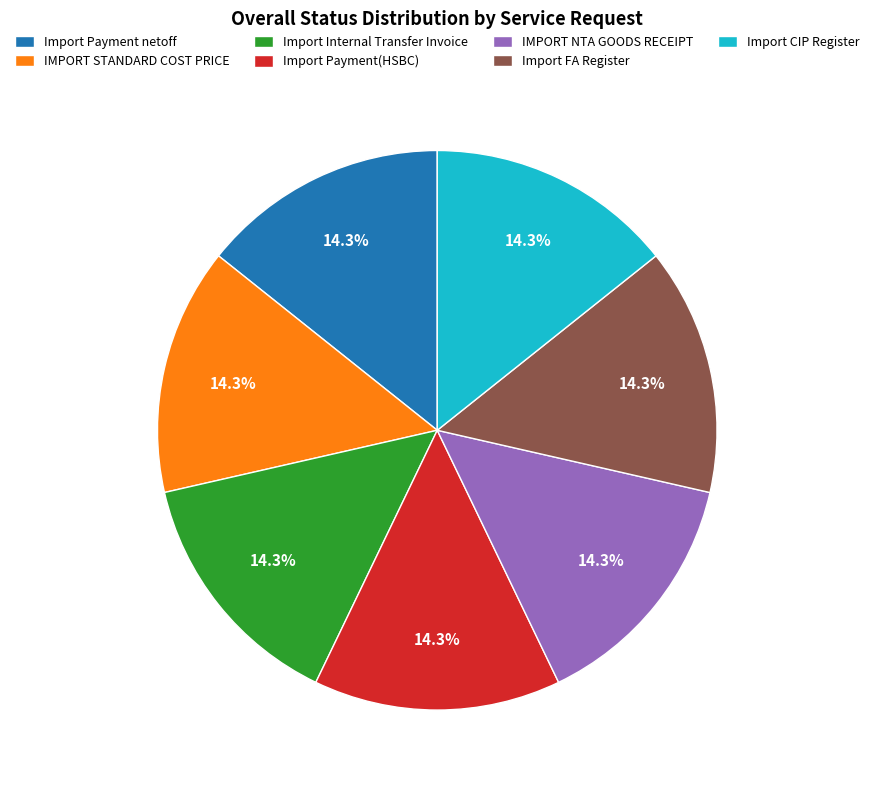

Is there a majority slice in this chart?

No